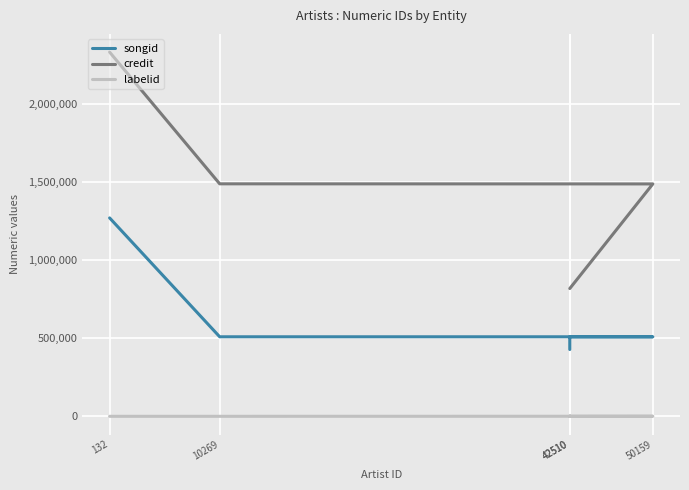

Count the labelid values in the range -1 to 330.

4